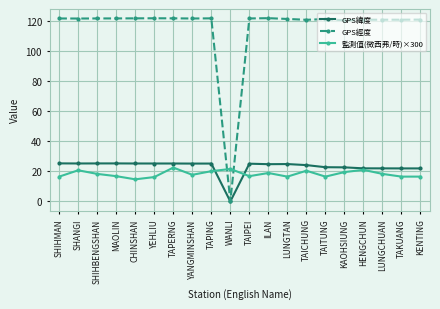

Does the chart have visible grid lines?

Yes